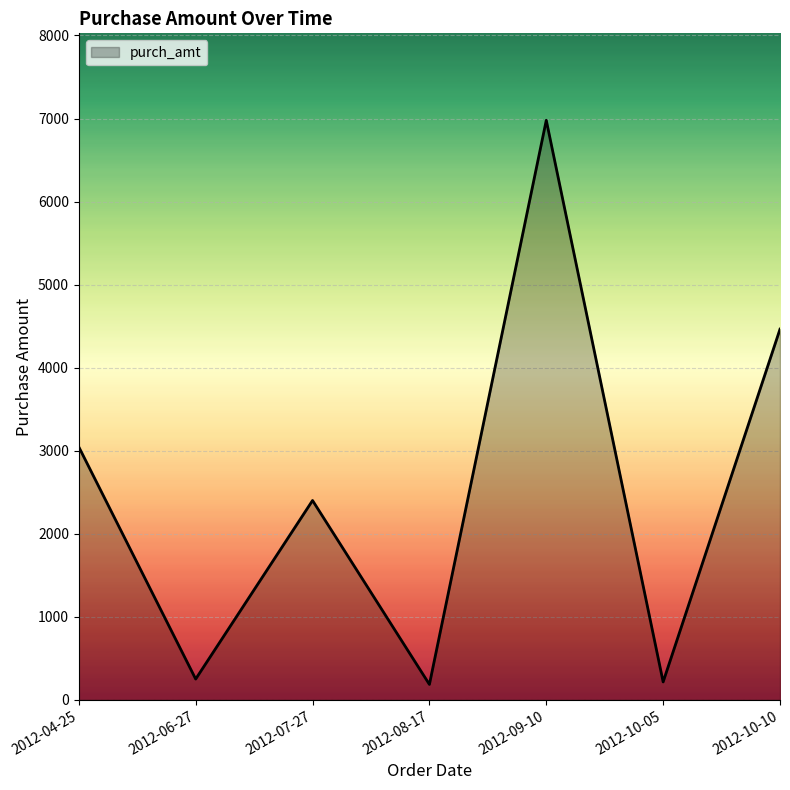

How many interior local valleys (lower than both neighbors) does the data have?

3